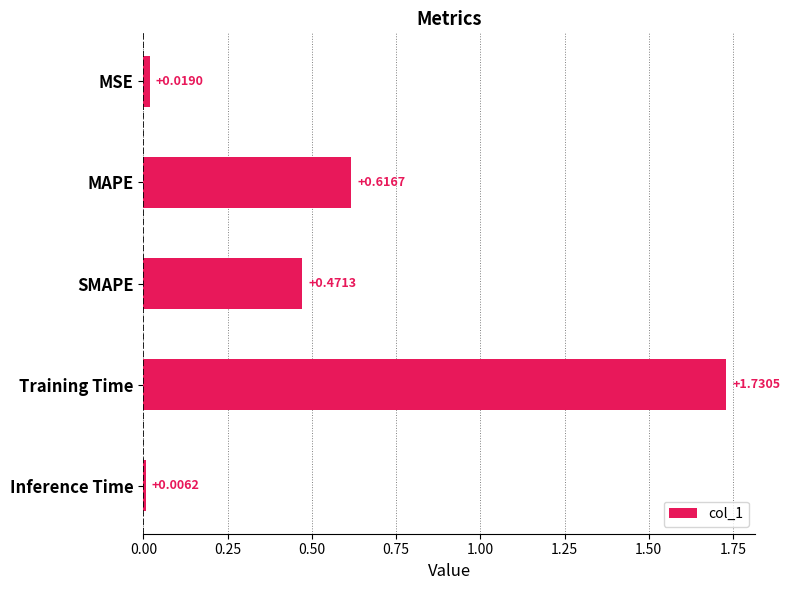

Rank the categories by value from lowest to highest.

Inference Time, MSE, SMAPE, MAPE, Training Time